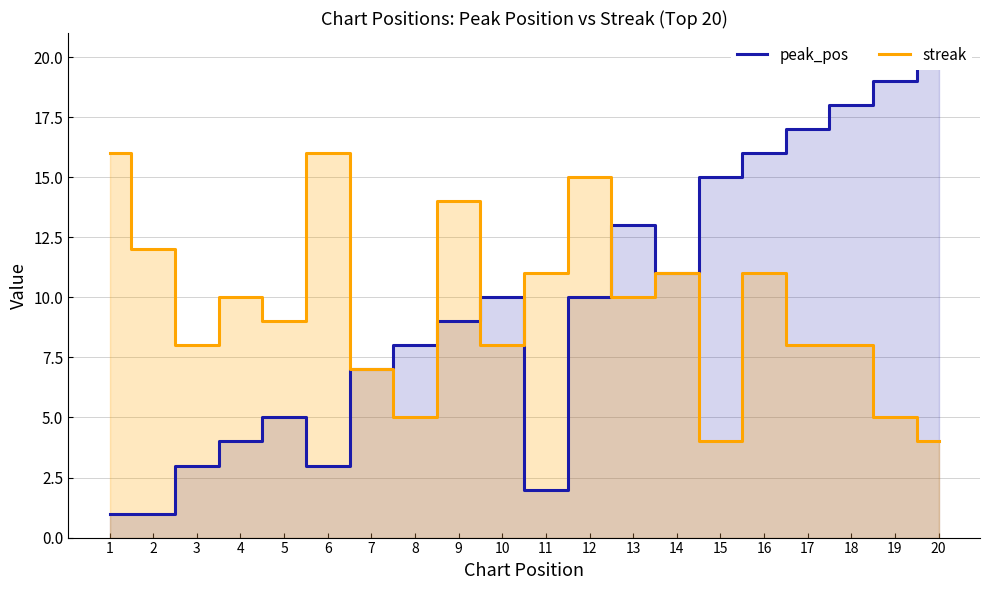

The peak_pos series shows 19 at 19. True or false?

True